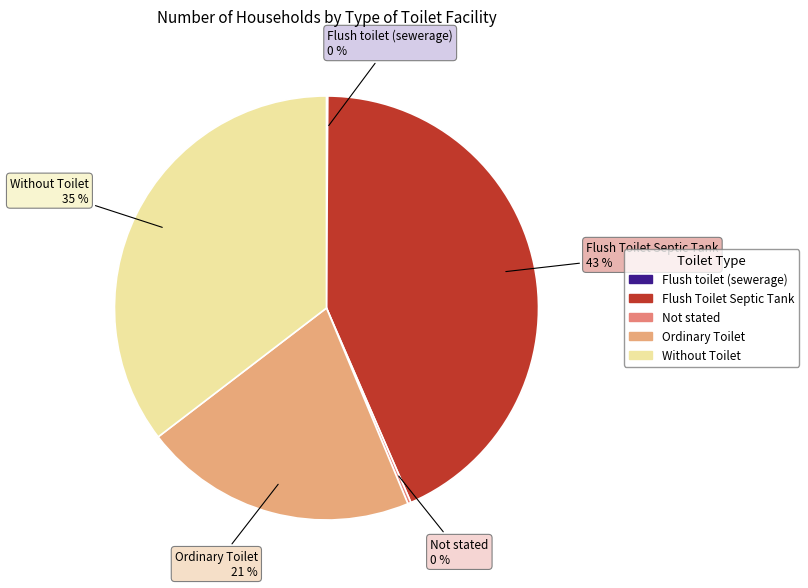

Count the number of slices in the pie.

5